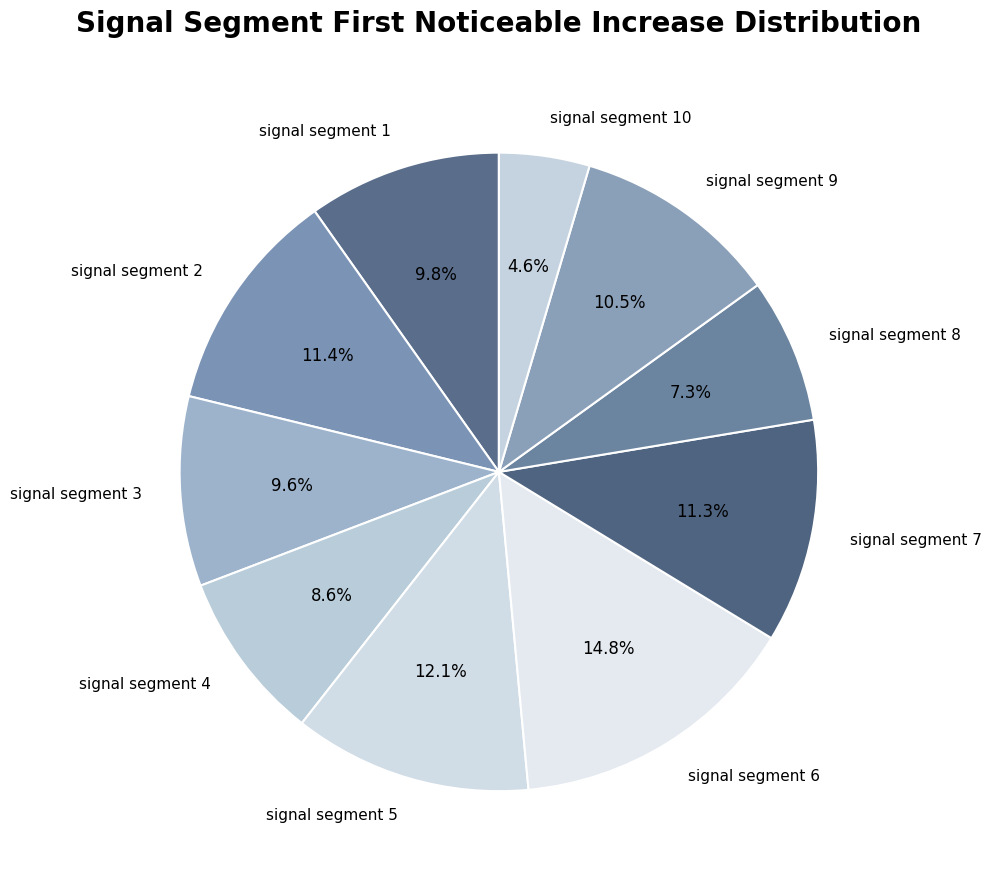

Which slice is the largest?

signal segment 6